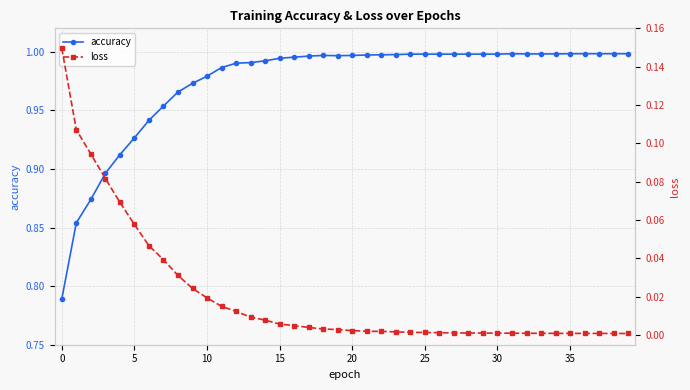

The value of loss at 15 is 0.1. True or false?

False